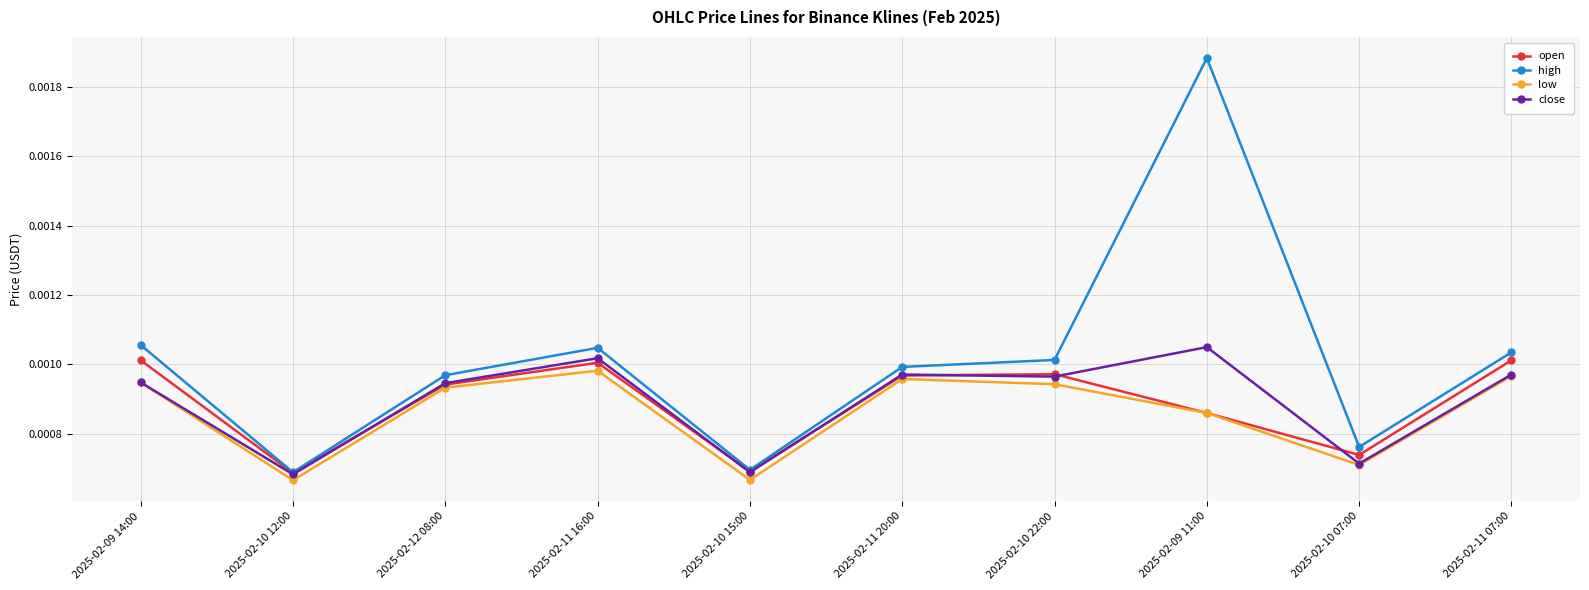

Where is the first local maximum for open?

2025-02-11 16:00